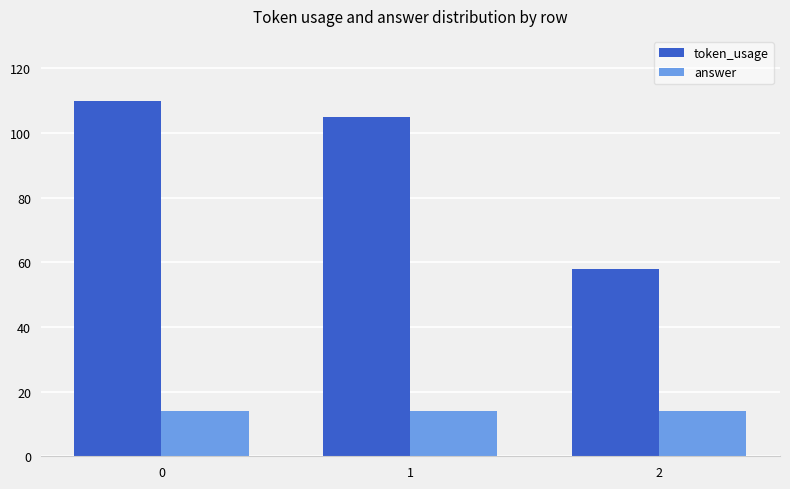

List the labels in order of token_usage value, largest first.

0, 1, 2